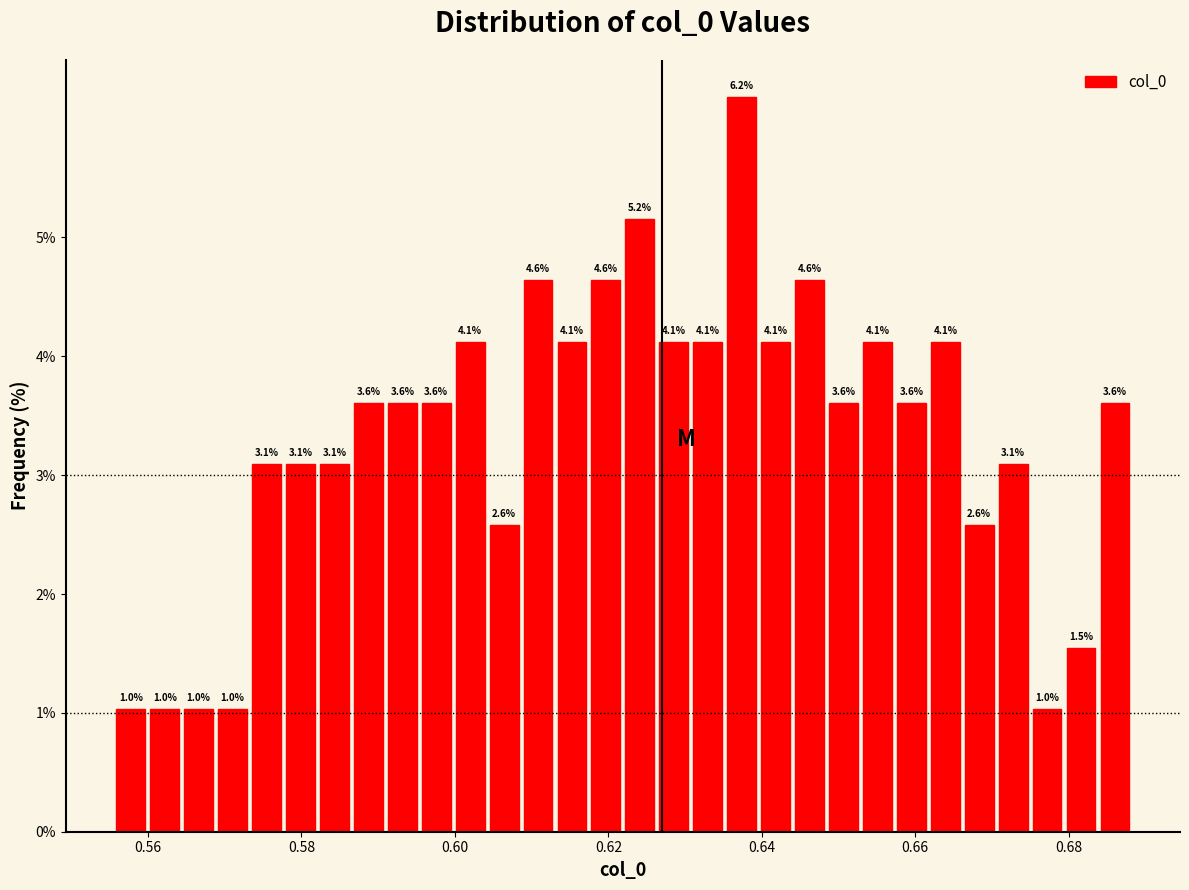

Read against the x-axis, roughly where is the centre of the tallest bar?

0.638